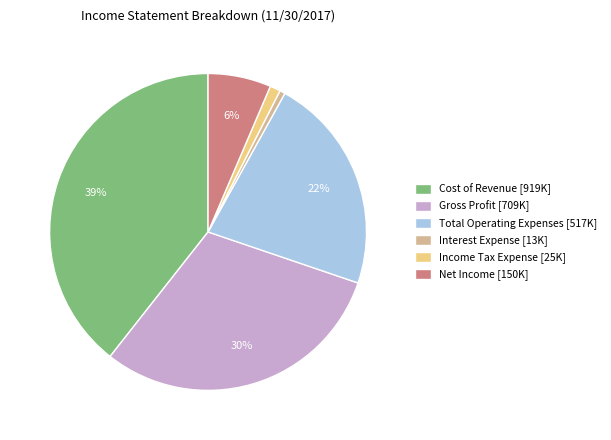

The Interest Expense slice represents 11% of the pie. True or false?

False